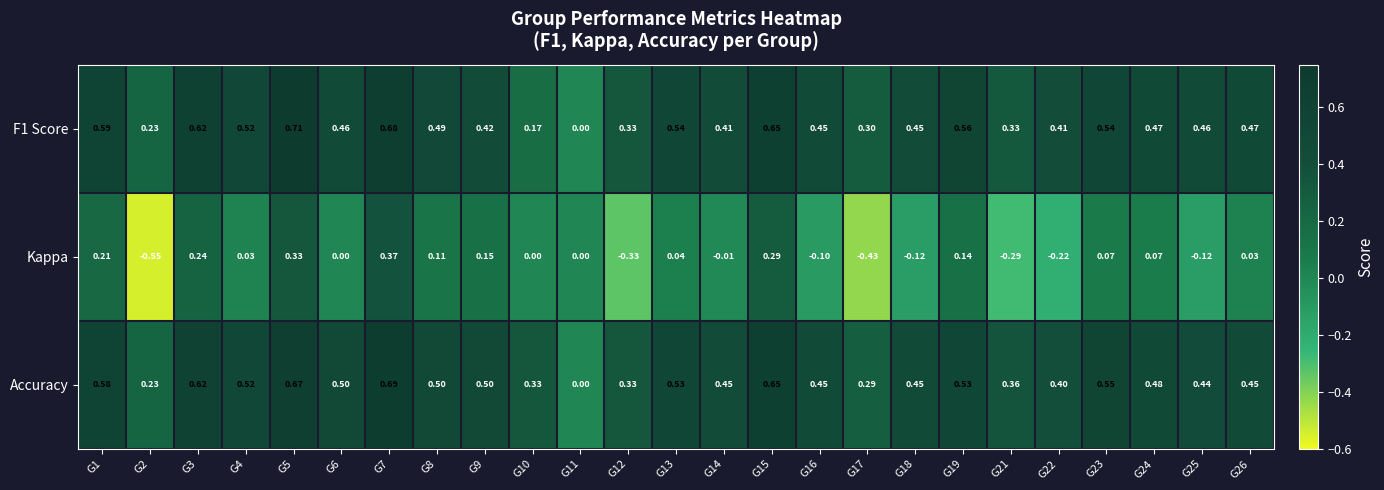

Which series has the largest total across all categories?

Accuracy